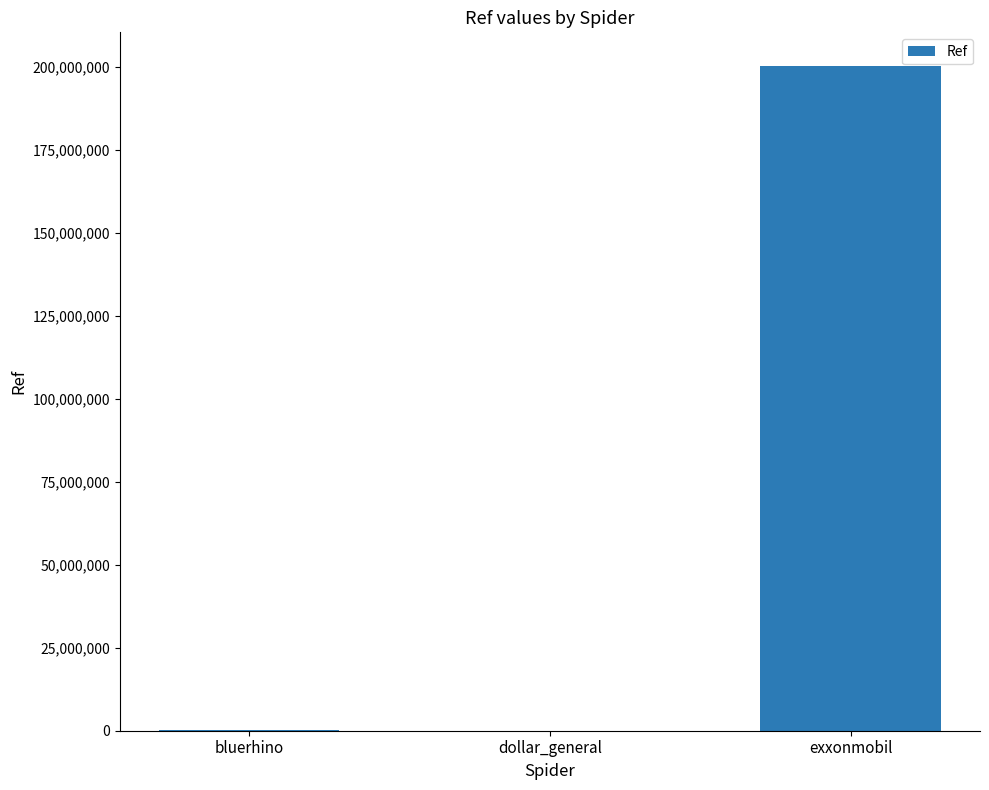

What is the sum of all values?

200475604